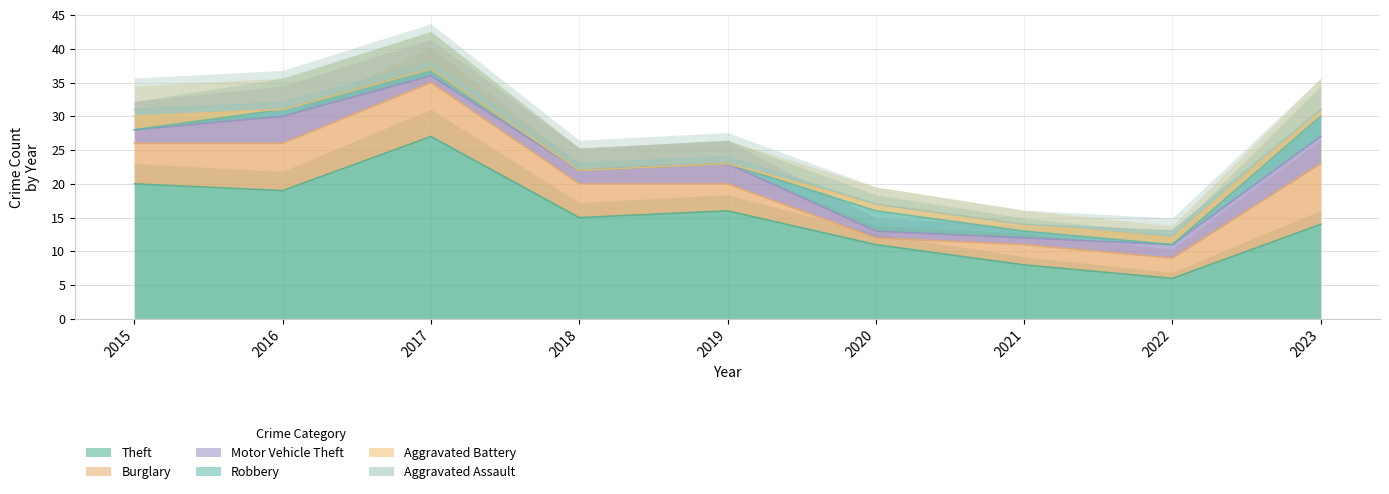

Between 2016 and 2020, which series saw the biggest shift?

Theft